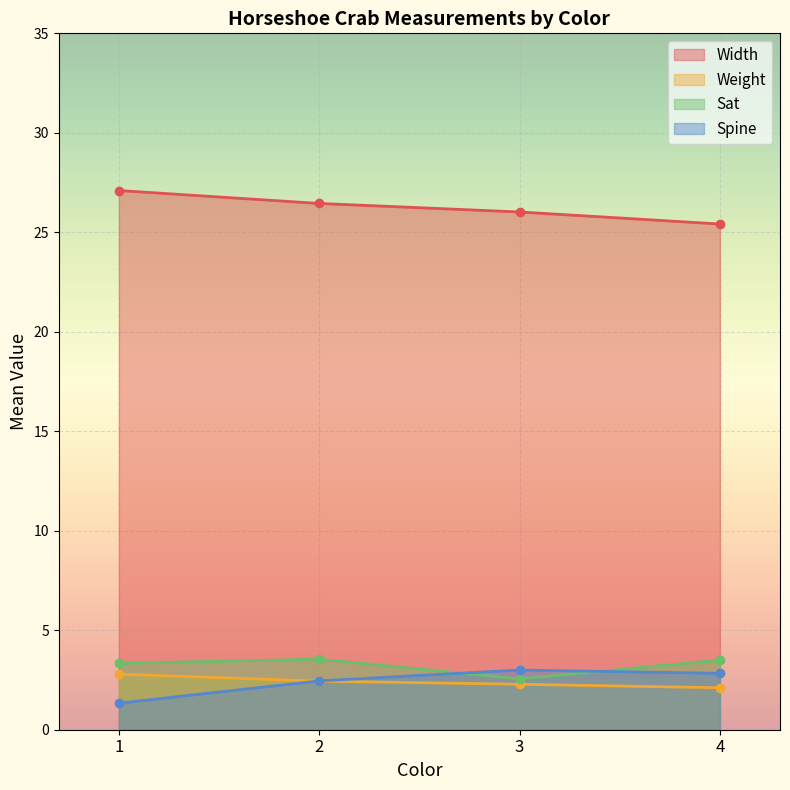

At which label does Width reach its minimum?

4